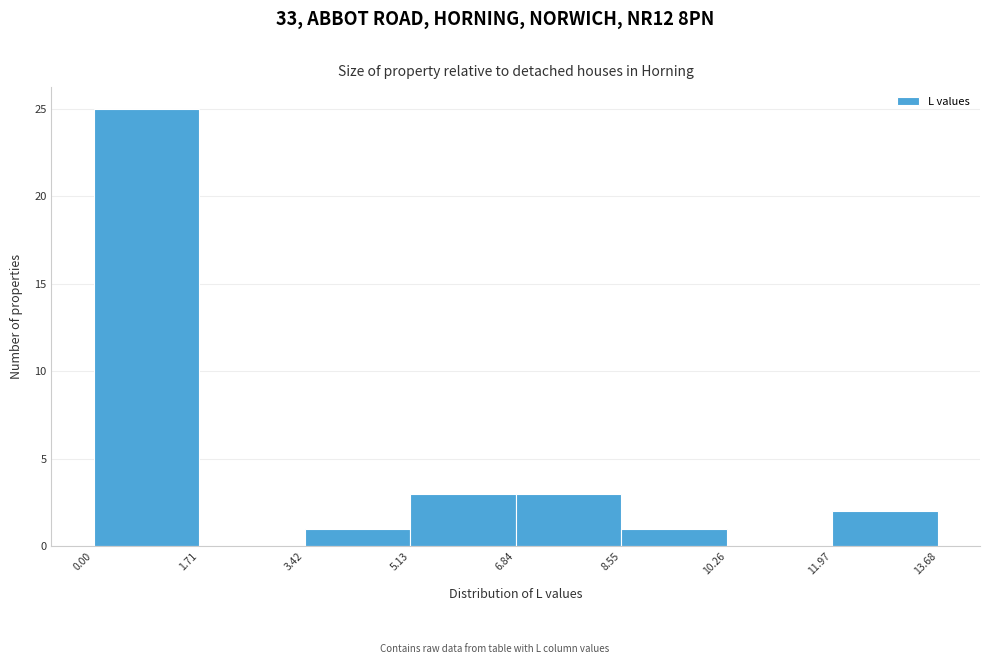

Reading left to right, list every bar in this chart as the range it spans on the x-axis followed by its height. The values are not printed on the chart, so give them approximately, as read against the axis.

0.00 to 1.71: 25
1.71 to 3.42: 0
3.42 to 5.13: 1
5.13 to 6.84: 3
6.84 to 8.55: 3
8.55 to 10.26: 1
10.26 to 11.97: 0
11.97 to 13.68: 2